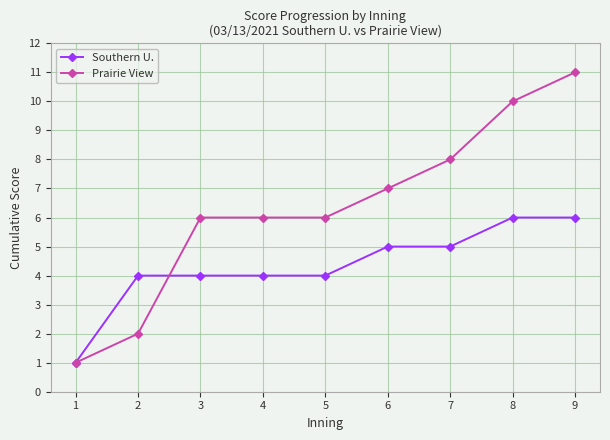

What is the minimum value for Southern U.?

1